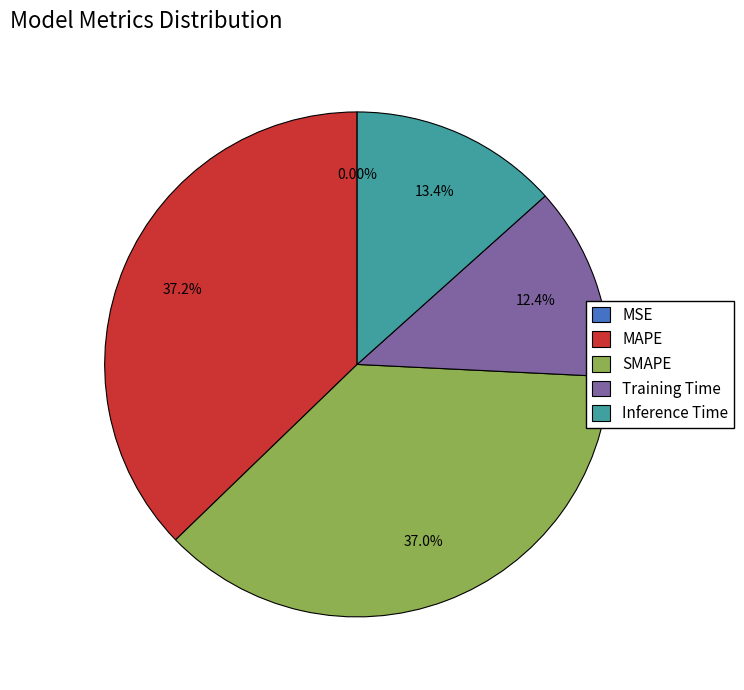

What percentage do MAPE and SMAPE together represent?

74.2%